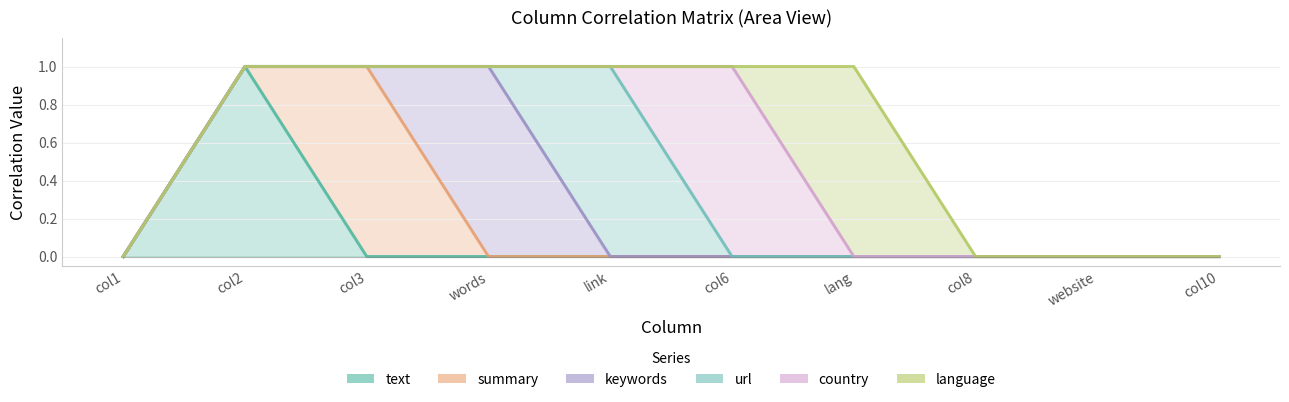

The url series shows 0 at col2. True or false?

False